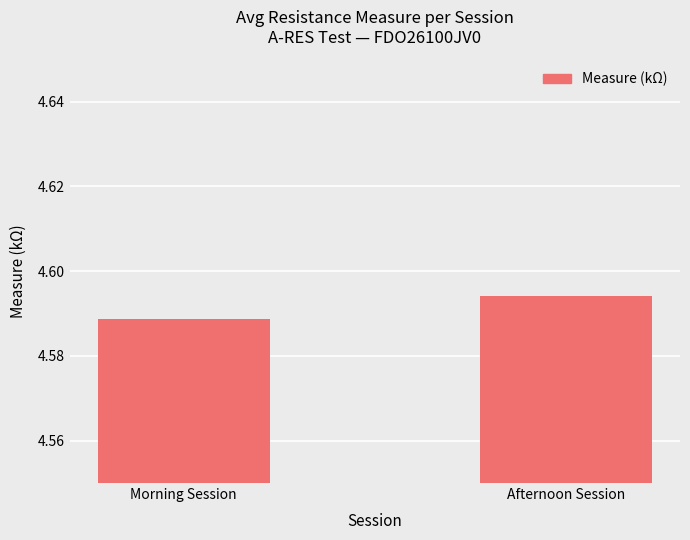

Where is the data nearest to the value 4?

Morning Session